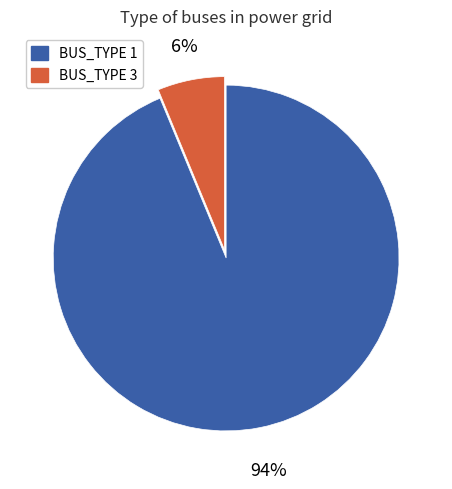

Between BUS_TYPE 3 and BUS_TYPE 1, which is larger?

BUS_TYPE 1